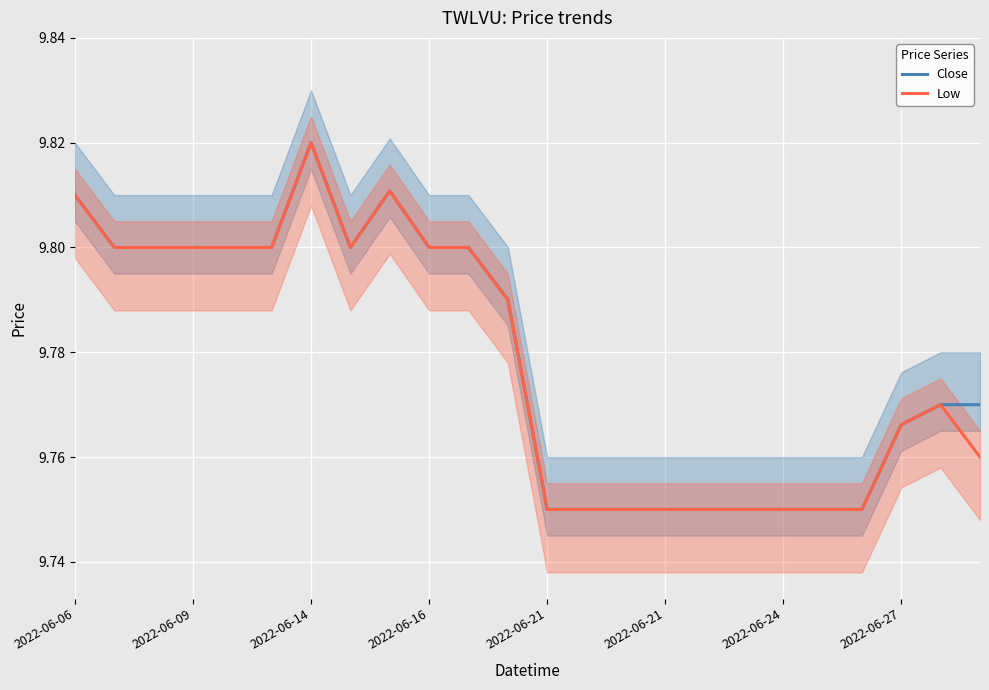

True or false: Close and Low cross at least once.

False